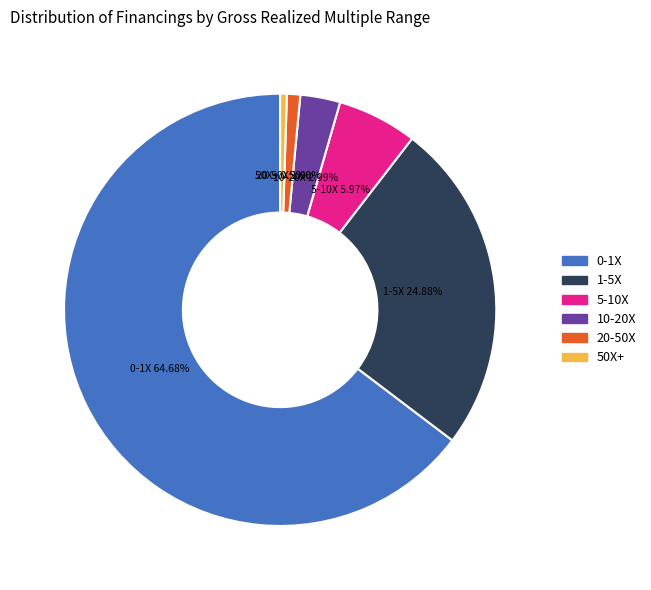

Between 50X+ and 5-10X, which is larger?

5-10X